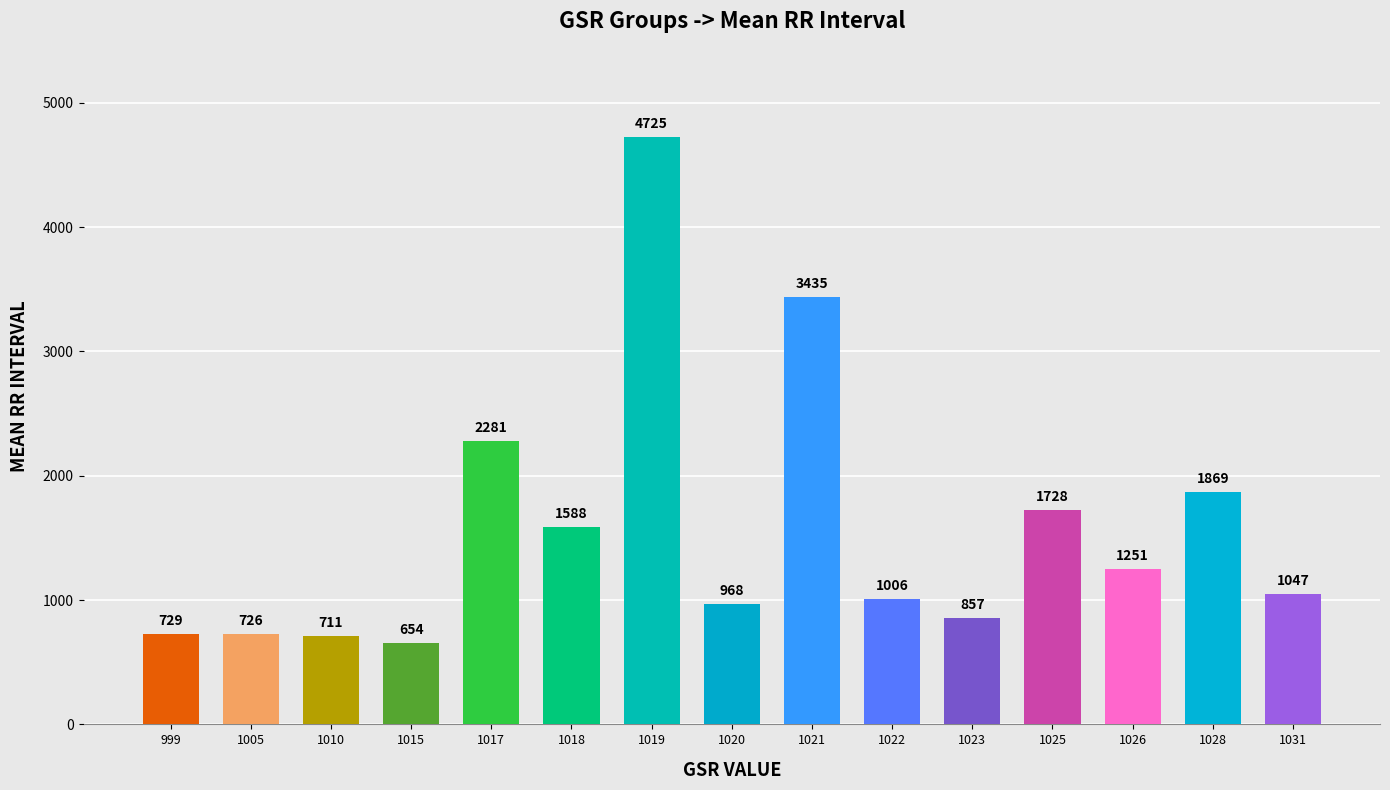

What value does the data have at 1028, to the nearest 10?

1870